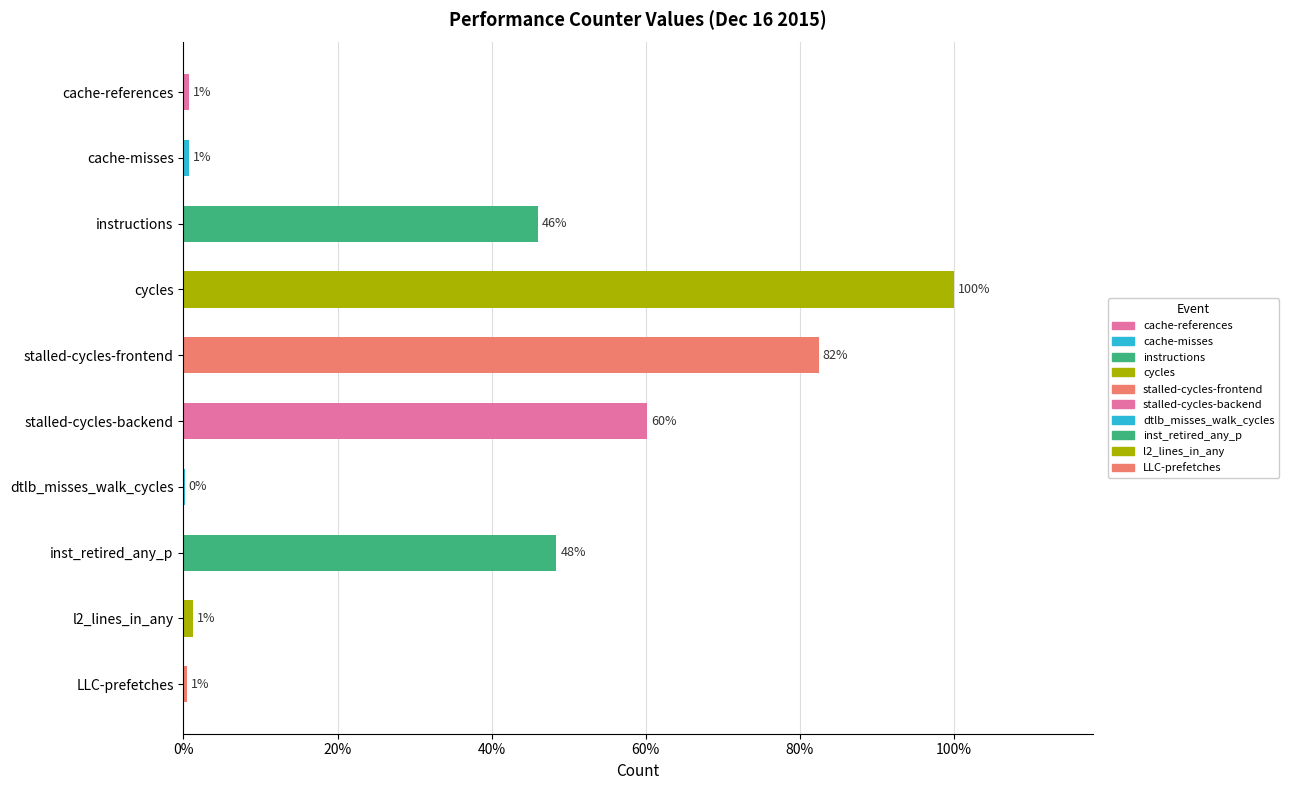

What is the value of the 5th bar from the left?

0.8